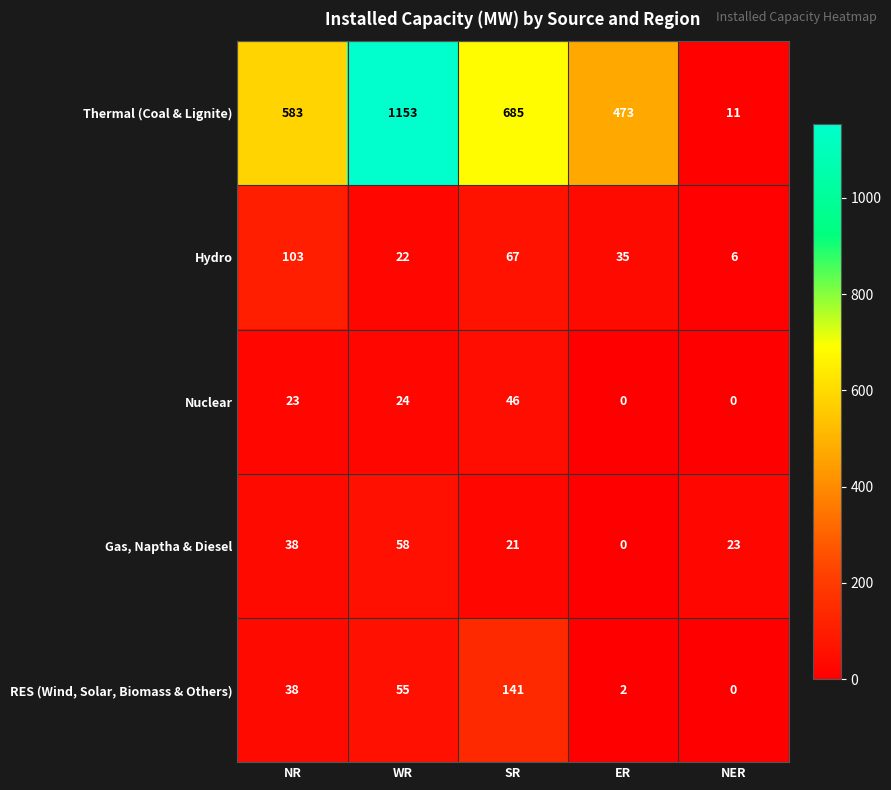

What is the greatest value displayed?

1153